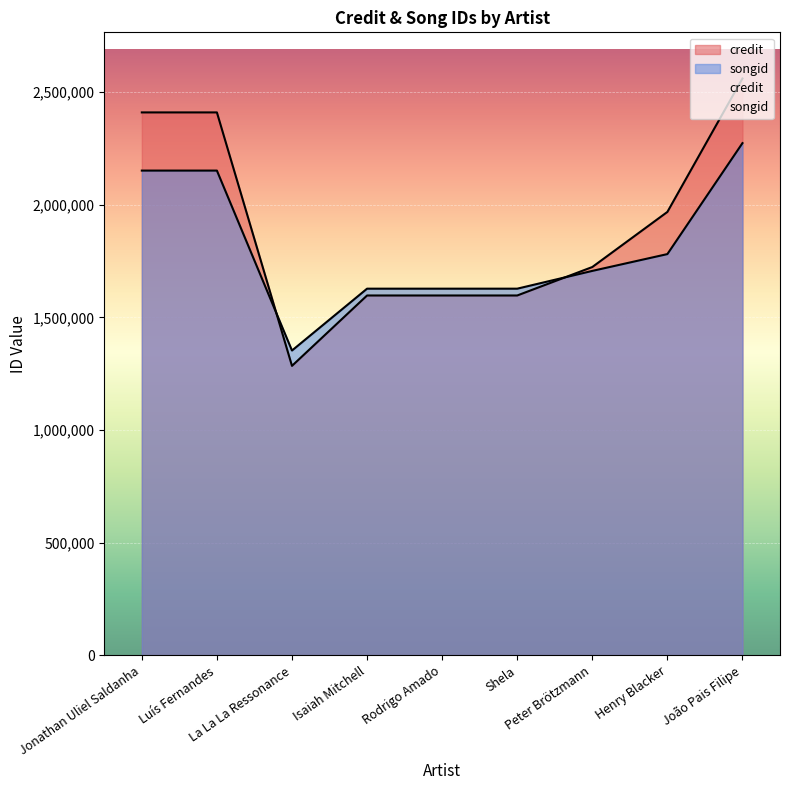

What is the spread (max minus min) of values at Peter Brötzmann?

17229